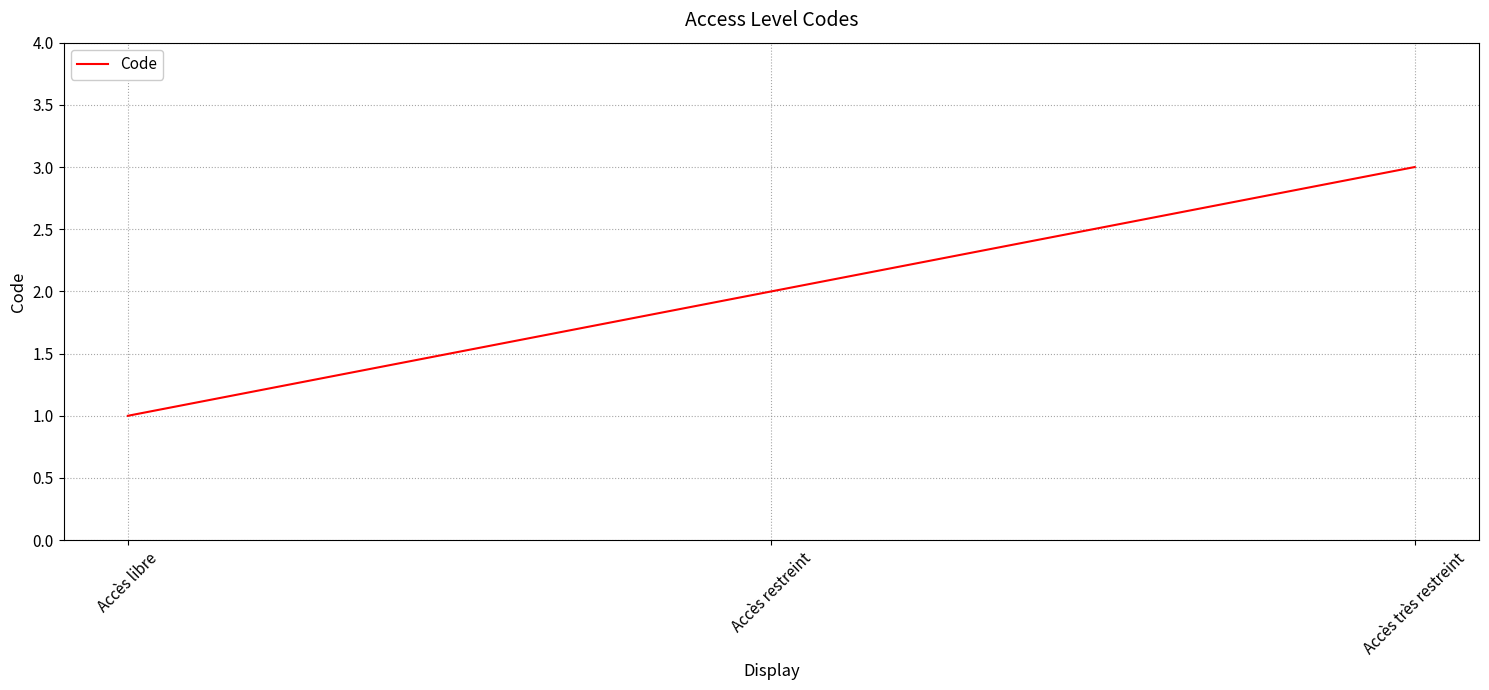

Does the chart have visible grid lines?

Yes